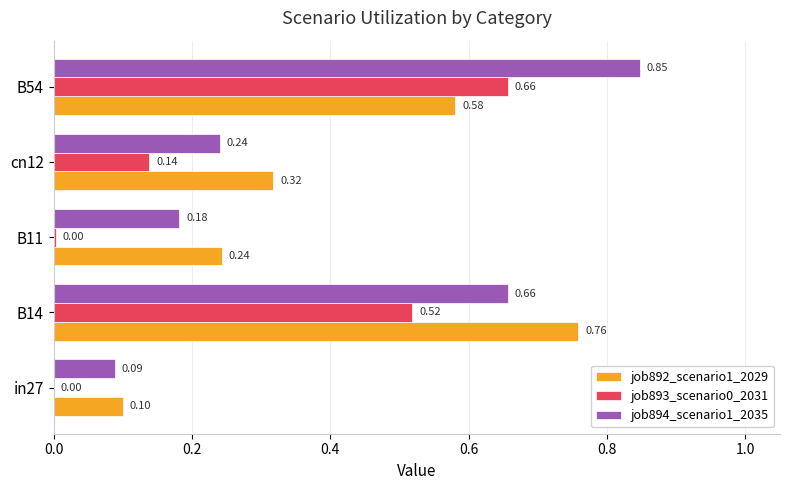

Which series changed the most between B14 and cn12?

job892_scenario1_2029